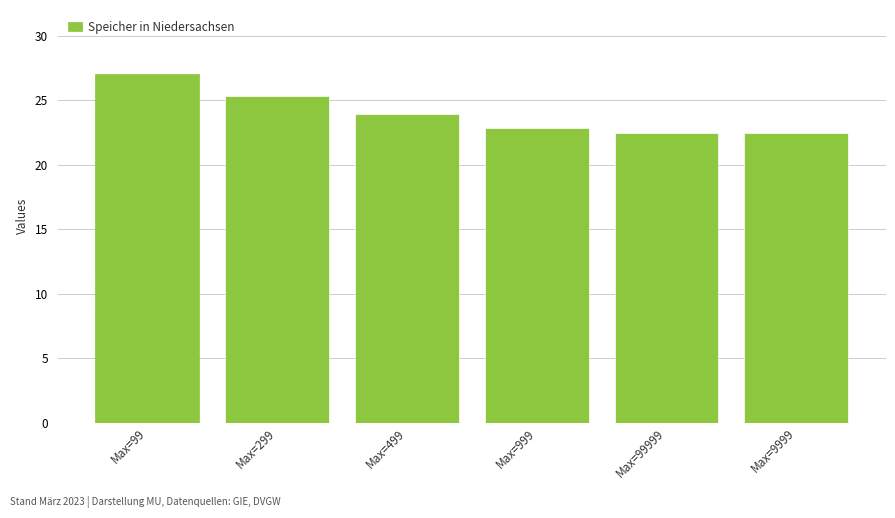

What position from the right is Max=299?

5